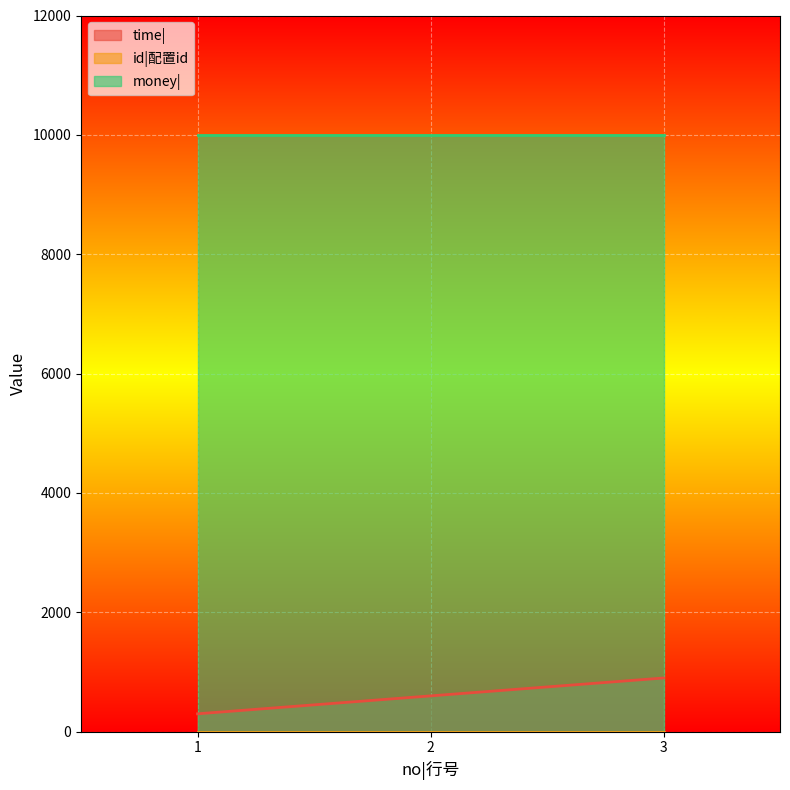

What is the spread (max minus min) of values at 3?

9999